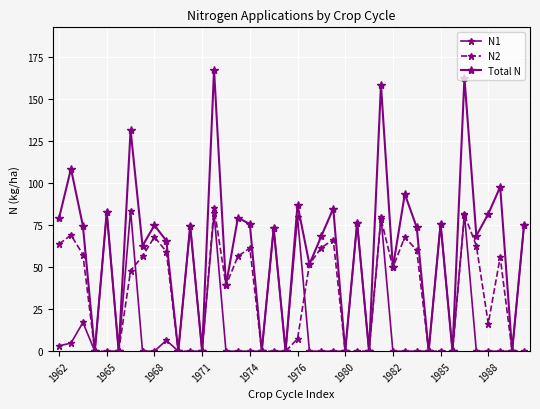

Count the number of data series in this chart.

3